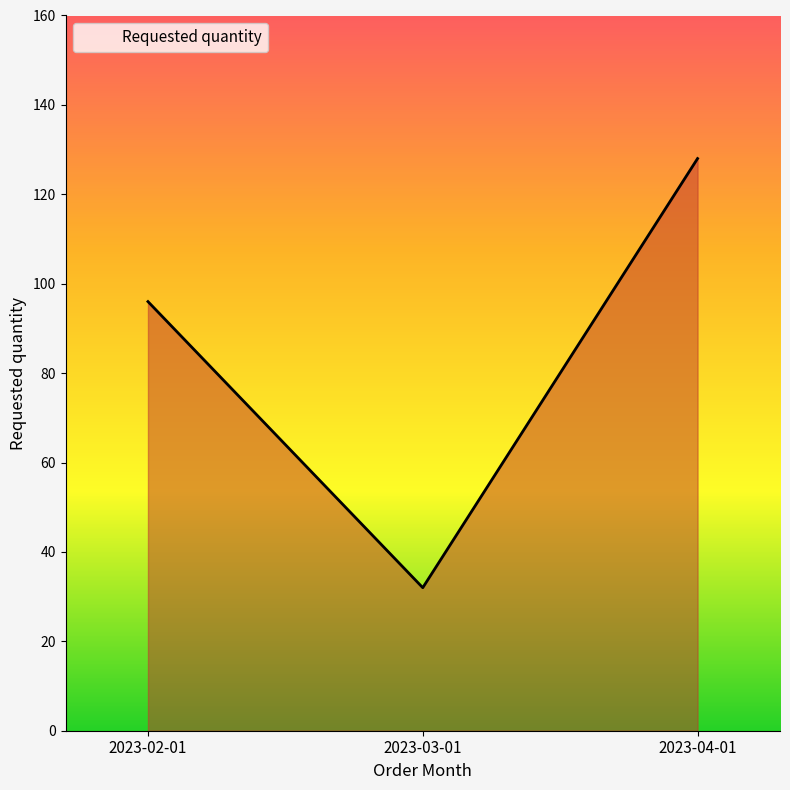

What is the ratio of the value at 2023-02-01 to the value at 2023-03-01?

3.0